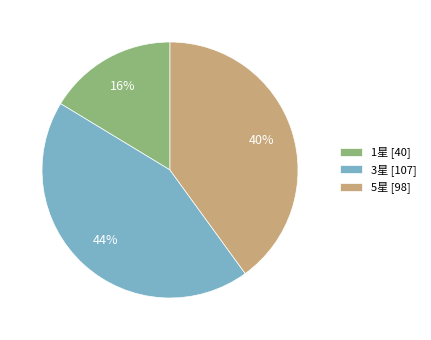

Combined, do 3星 [107] and 5星 [98] account for over 50%?

Yes